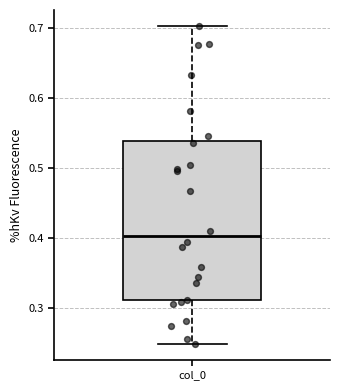

Transcribe this box plot: give where the median line is, the range the box spans, and where the two whiskers end, as read against the y-axis. The values are not printed on the chart, so give them approximately, as read against the axis.

median 0.40, box 0.31 to 0.54, whiskers 0.25 to 0.70